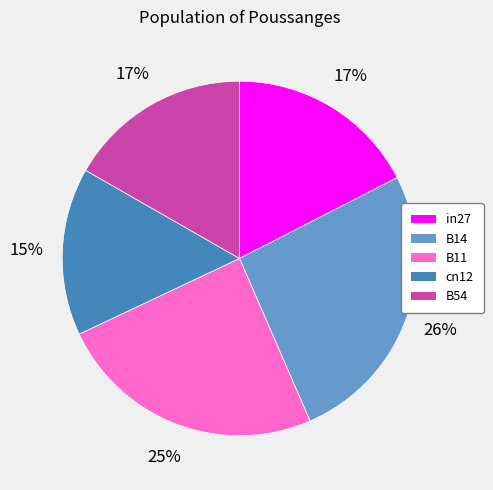

Does B11 account for over 50% of the chart?

No